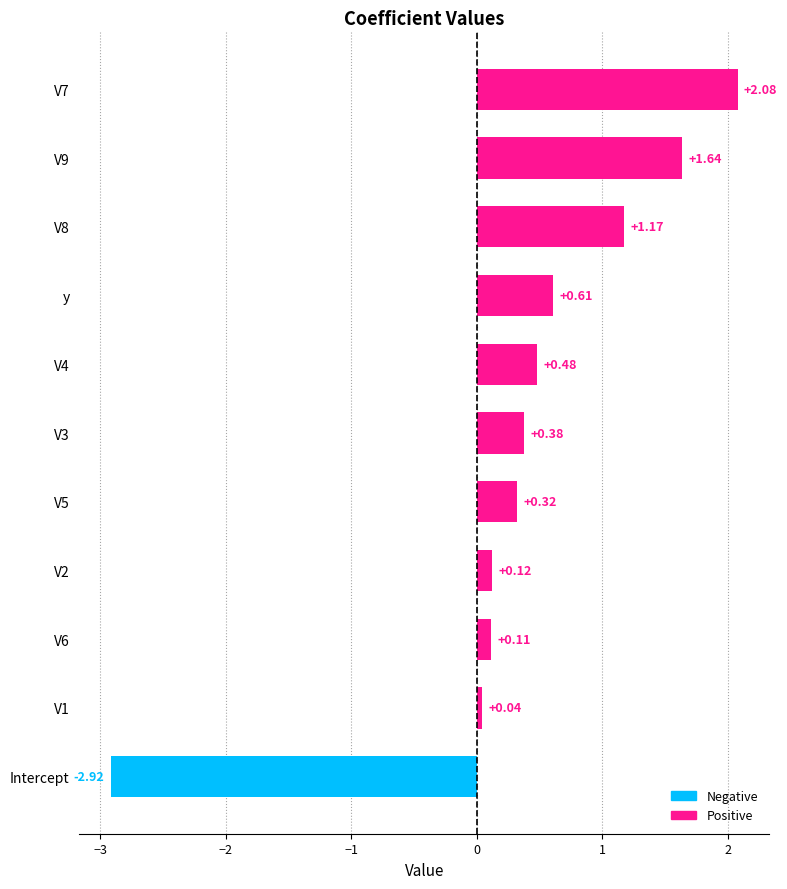

How many data points are above 0?

10